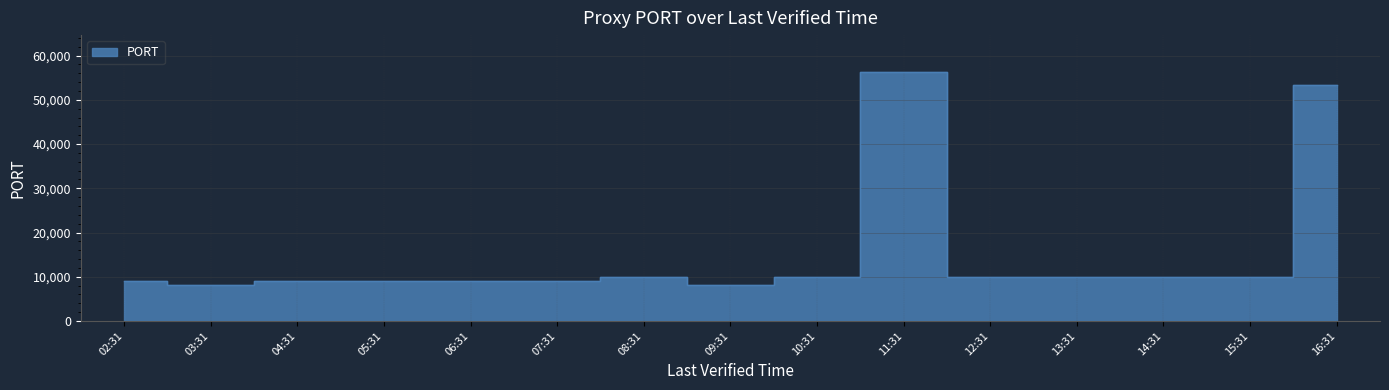

How many data points are above 9999?

2